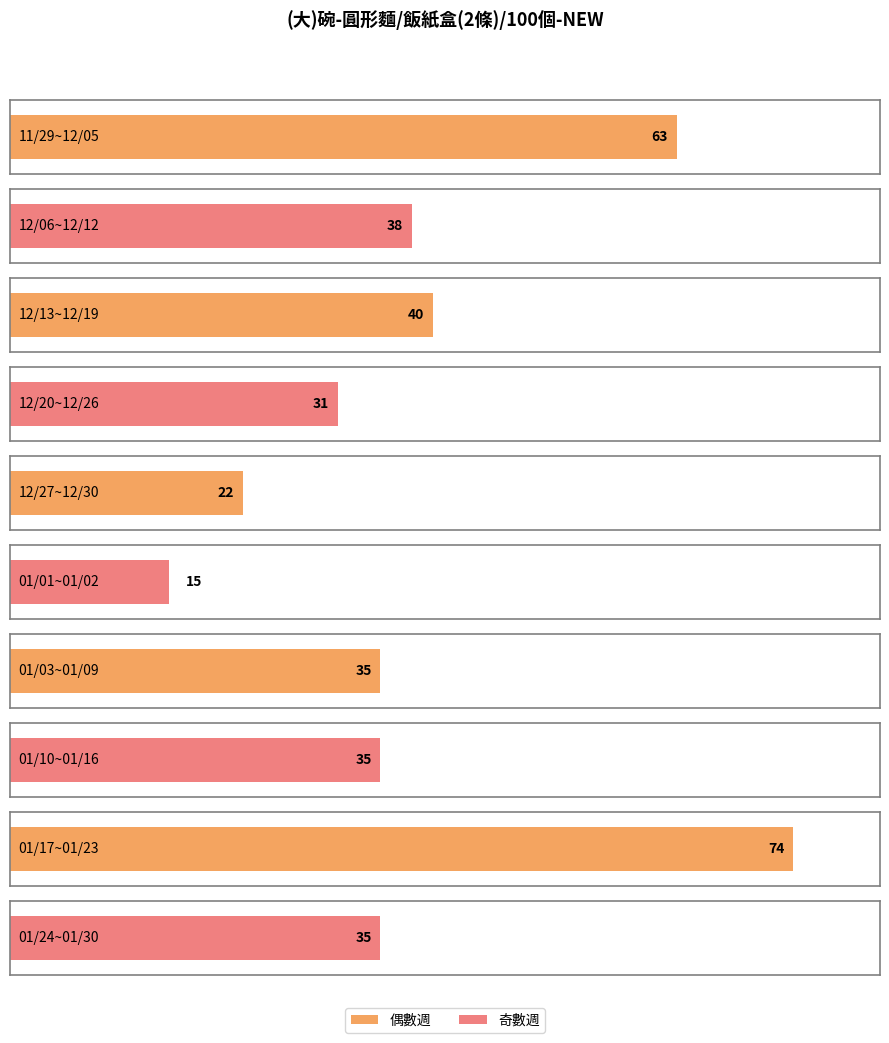

Rank the categories by value from lowest to highest.

01/01~01/02, 12/27~12/30, 12/20~12/26, 01/03~01/09, 01/10~01/16, 01/24~01/30, 12/06~12/12, 12/13~12/19, 11/29~12/05, 01/17~01/23